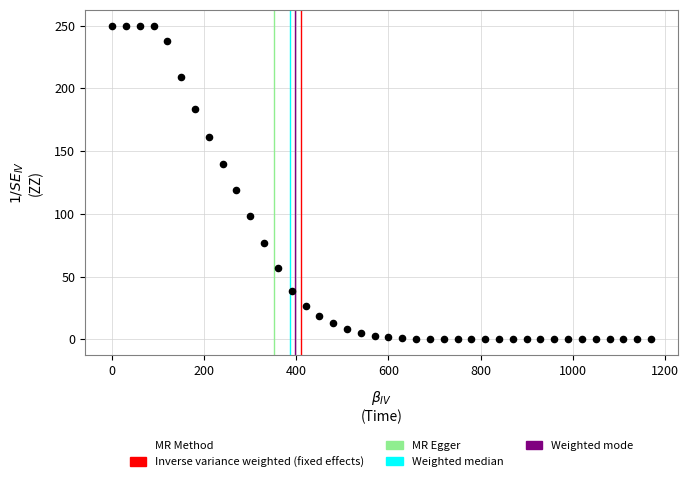

What is the range of Y values (max minus min)?

250.0